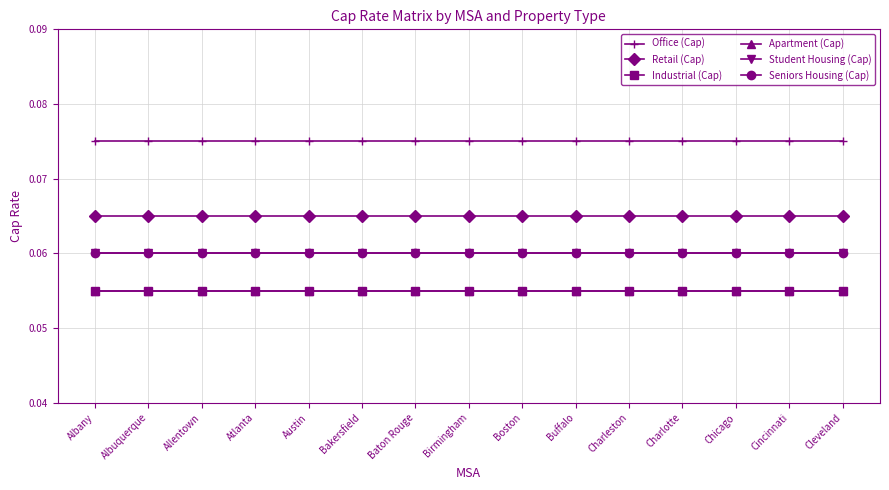

Read the Industrial (Cap) value at Cleveland.

0.1